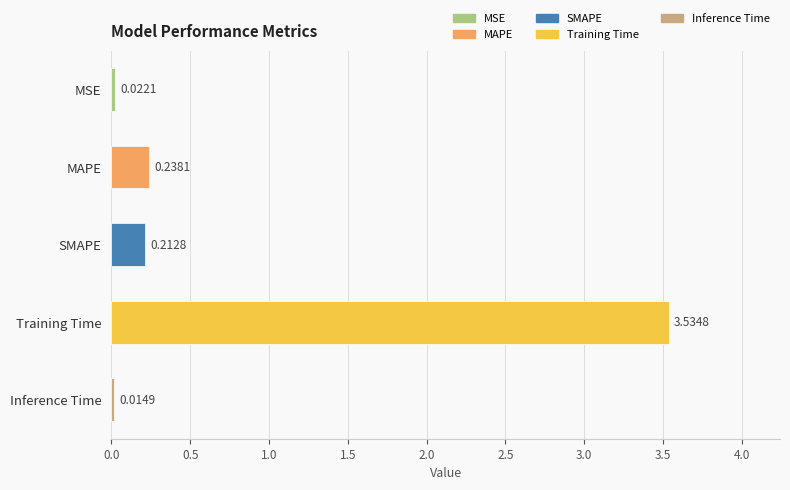

Which label corresponds to the smallest value in the chart?

Inference Time